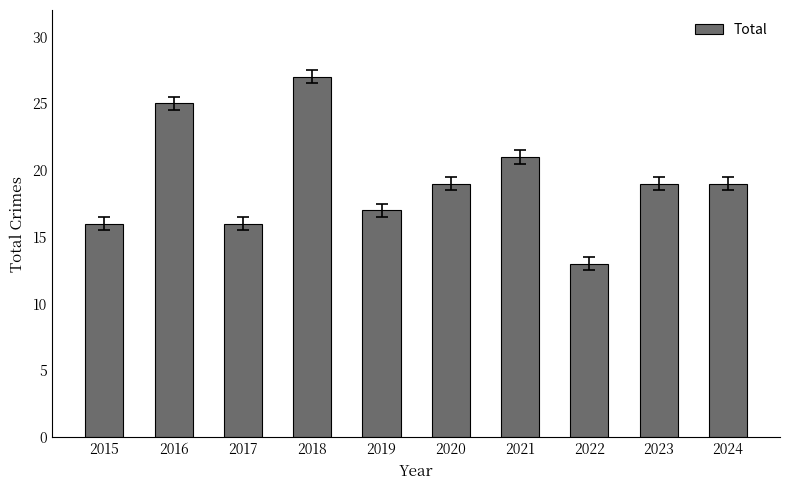

Is it true that the value at 2023 is 19?

True